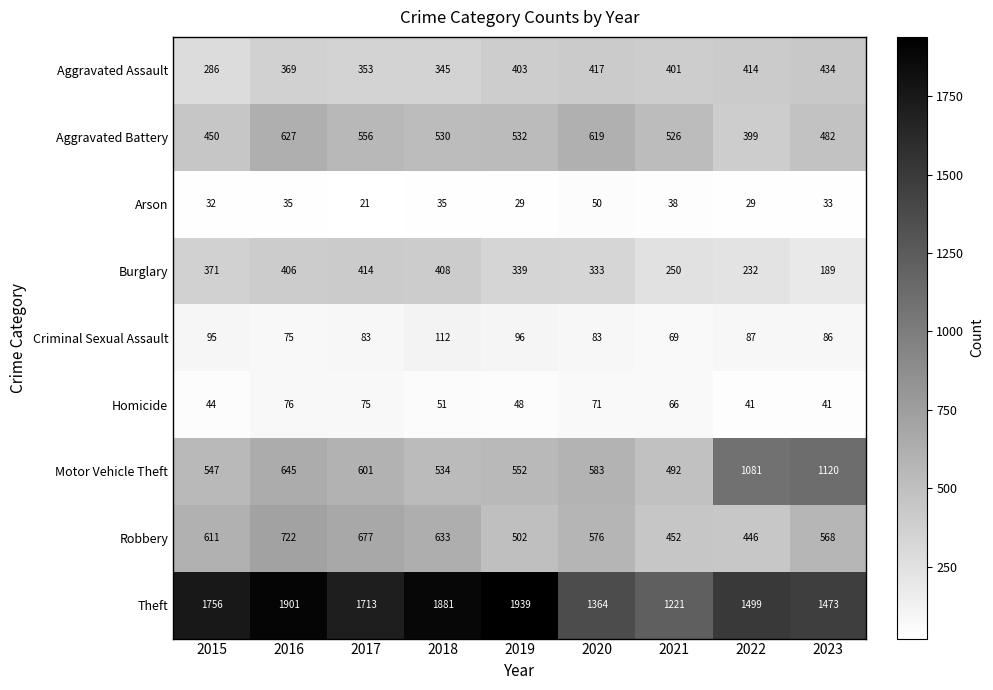

How many categories are shown in the chart?

9